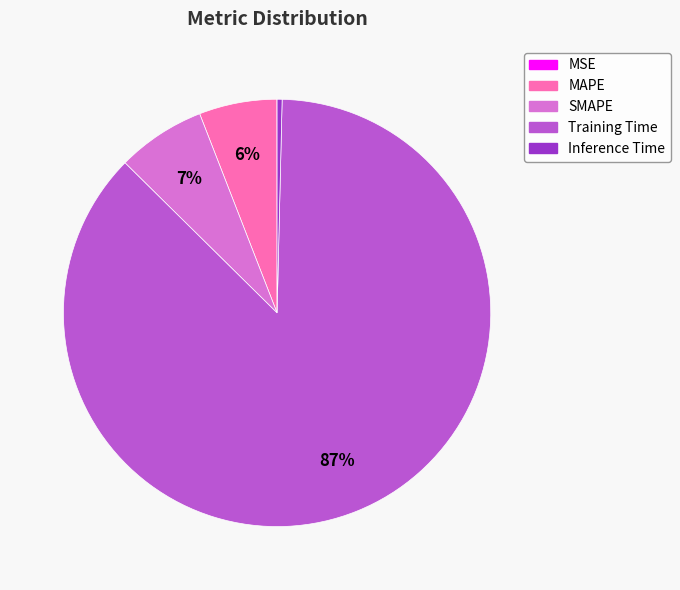

Which has a higher value, MAPE or Training Time?

Training Time